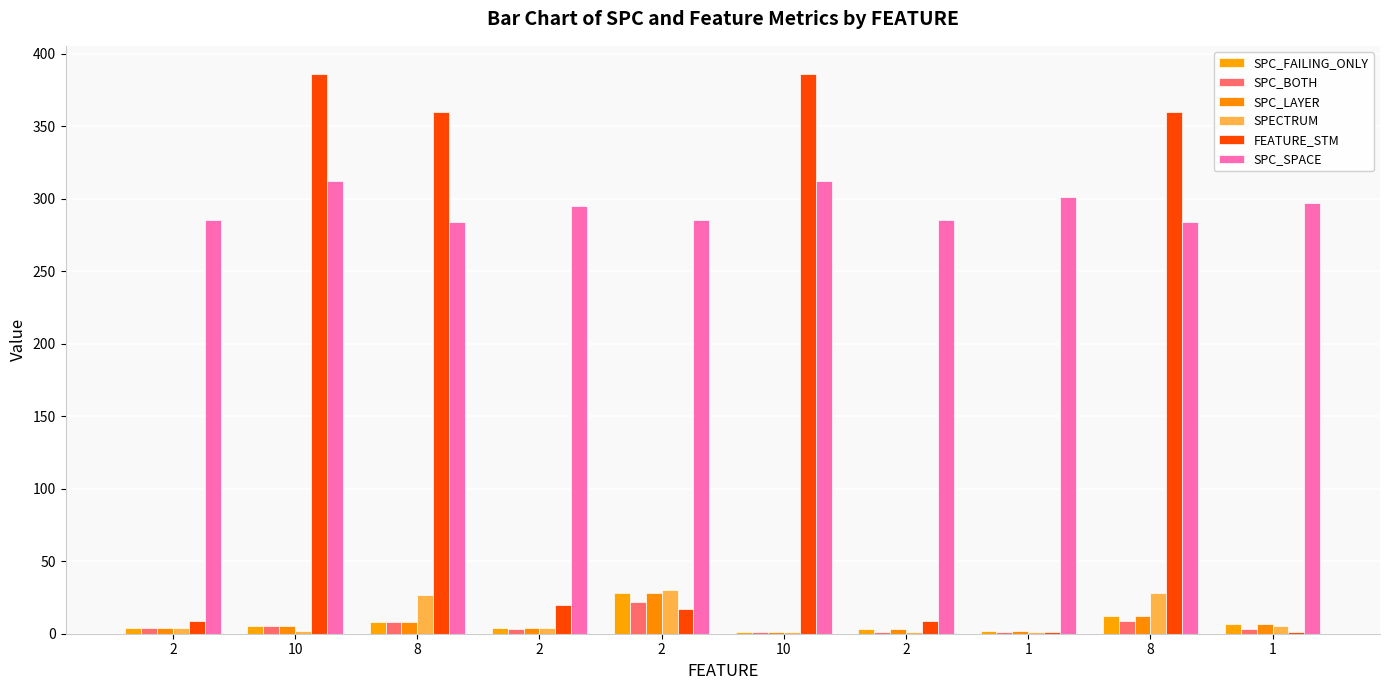

Does the chart contain stacked bars?

No